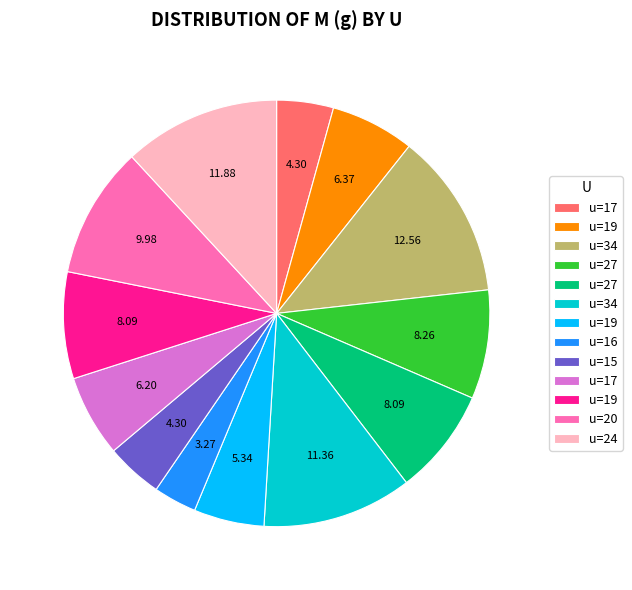

Is there a majority slice in this chart?

No